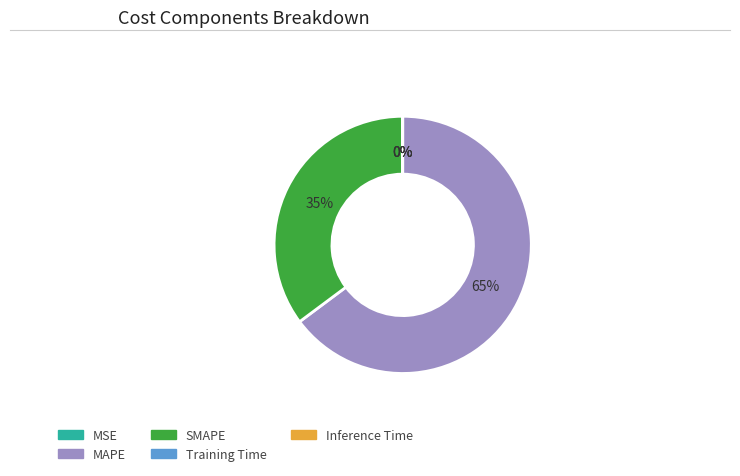

True or false: SMAPE accounts for 35% of the total.

True